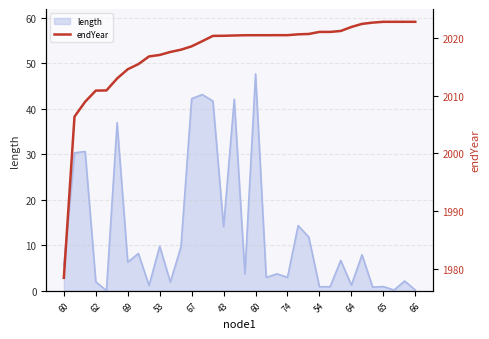

The chart shows a value of 2018.6 at 67. True or false?

True